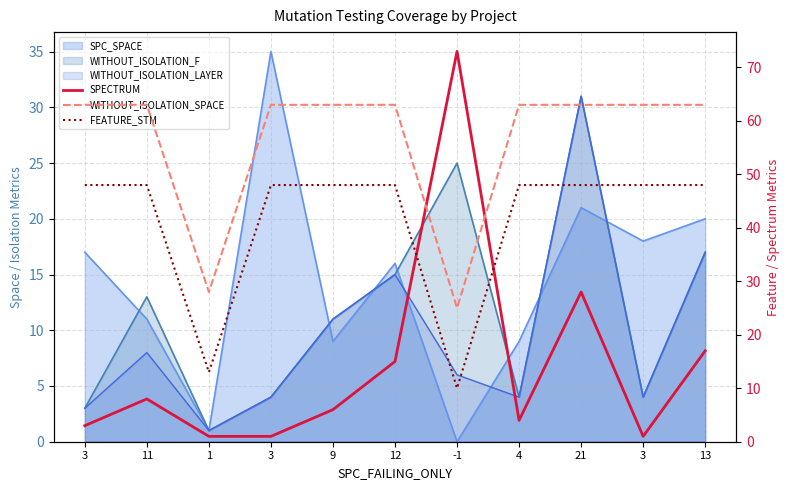

Is the value of SPECTRUM at 21 greater than the value of FEATURE_STM at 3?

No